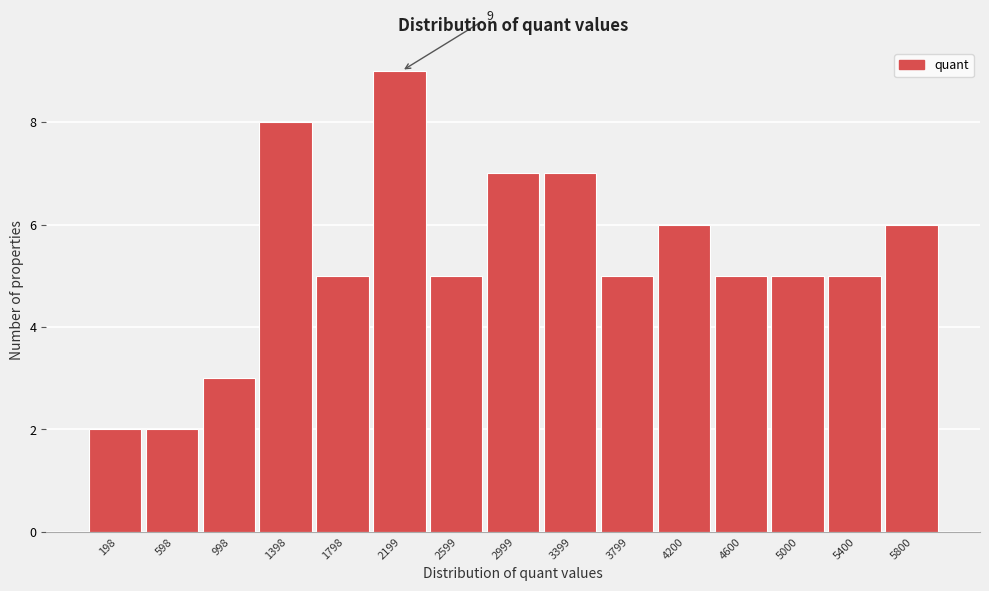

Reading left to right, transcribe all the data shown in this chart.

198=2	598=2	998=3	1398=8	1798=5	2199=9	2599=5	2999=7	3399=7	3799=5	4200=6	4600=5	5000=5	5400=5	5800=6